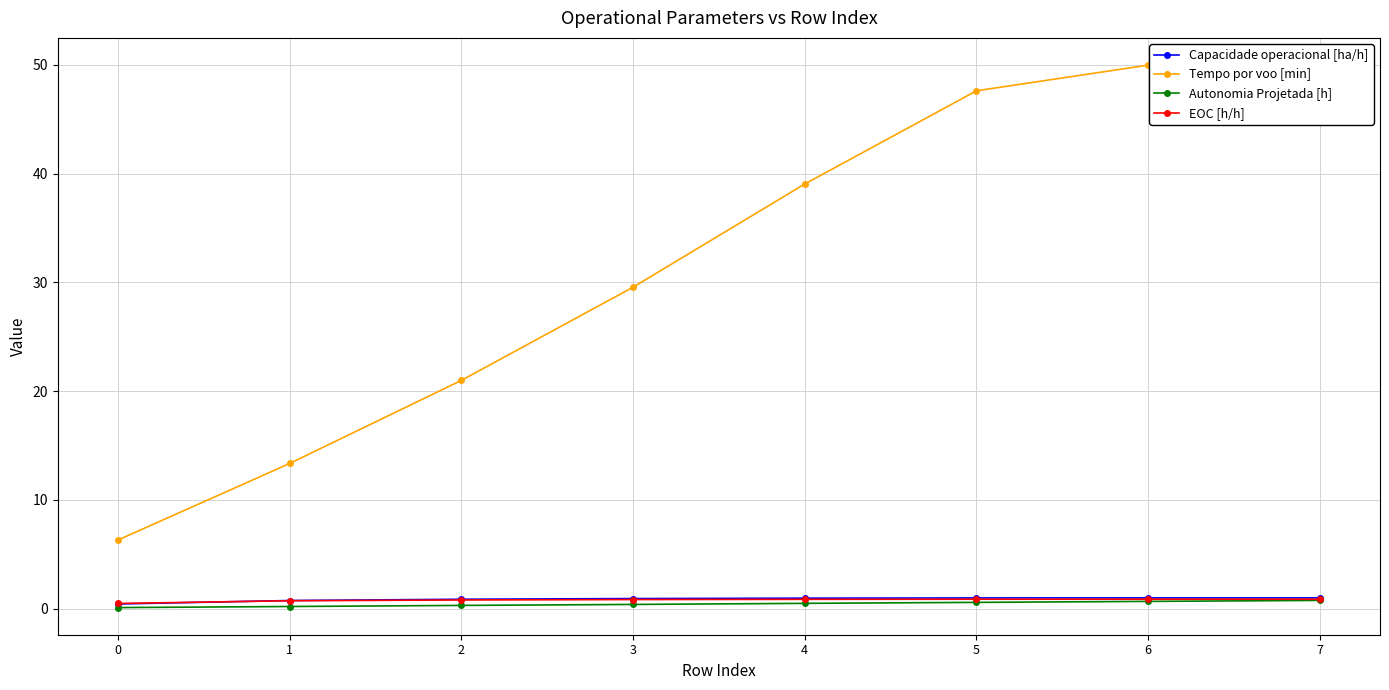

Between 6 and 7, which is larger?

6